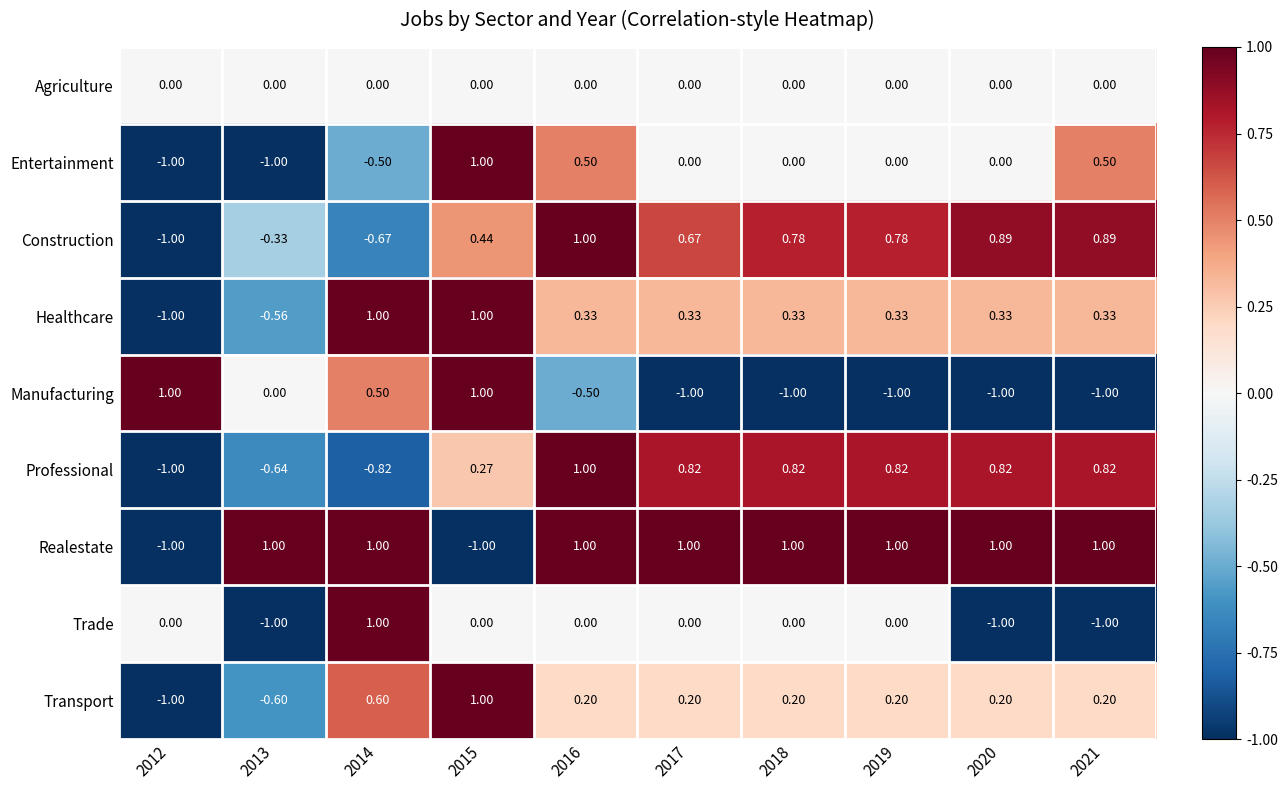

How many series are shown in this chart?

9